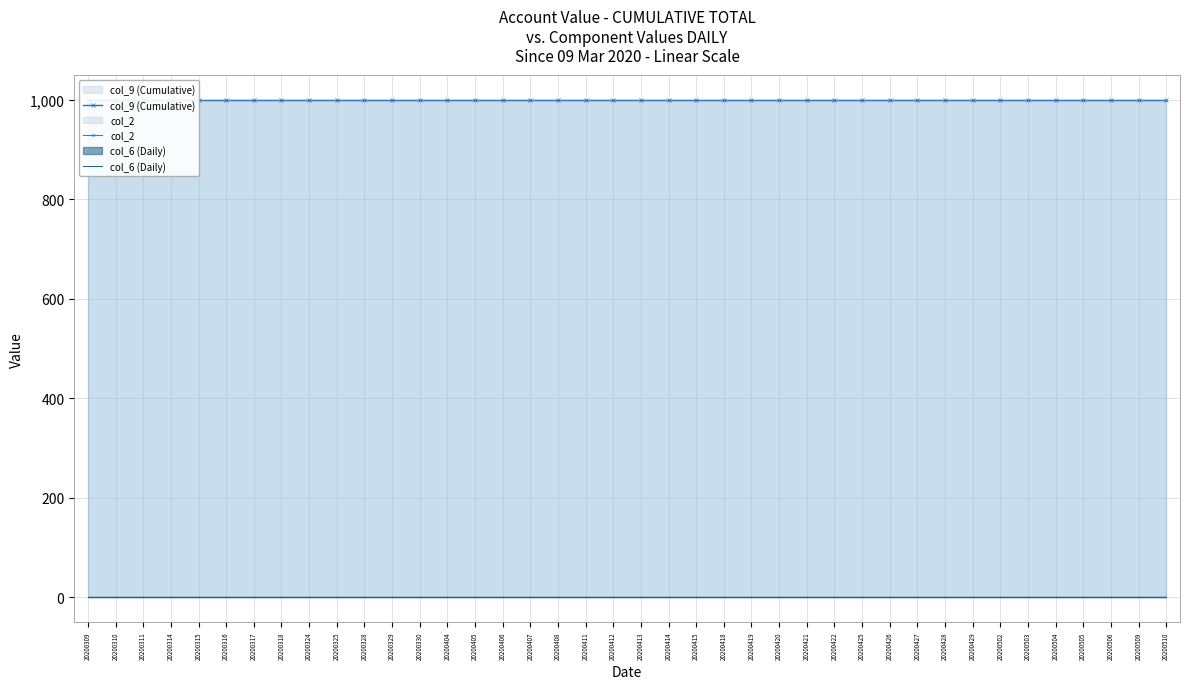

True or false: col_9 (Cumulative) and col_6 (Daily) cross at least once.

False